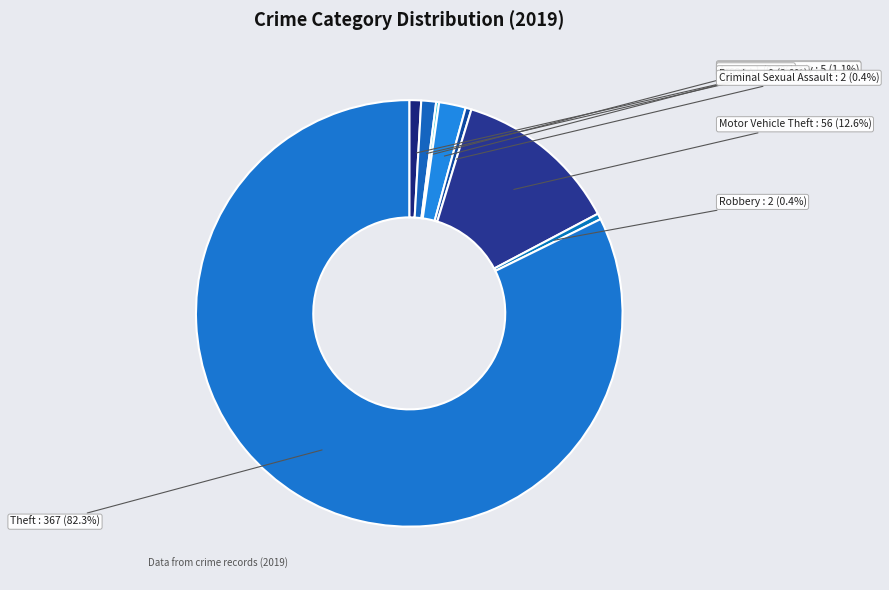

What percentage do Aggravated Assault and Aggravated Battery together represent?

2.0%